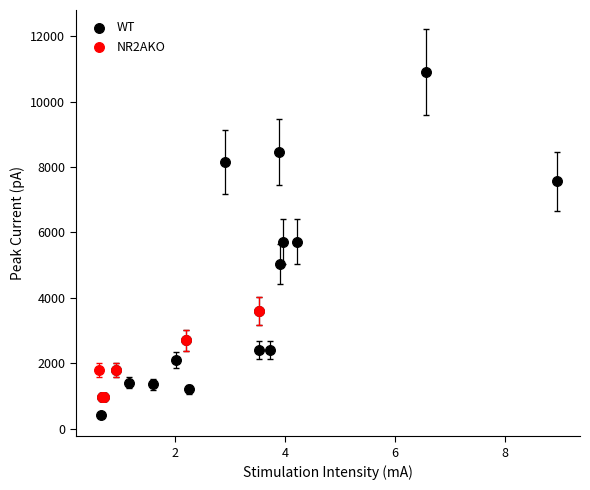

Which series reaches the minimum Y coordinate?

WT